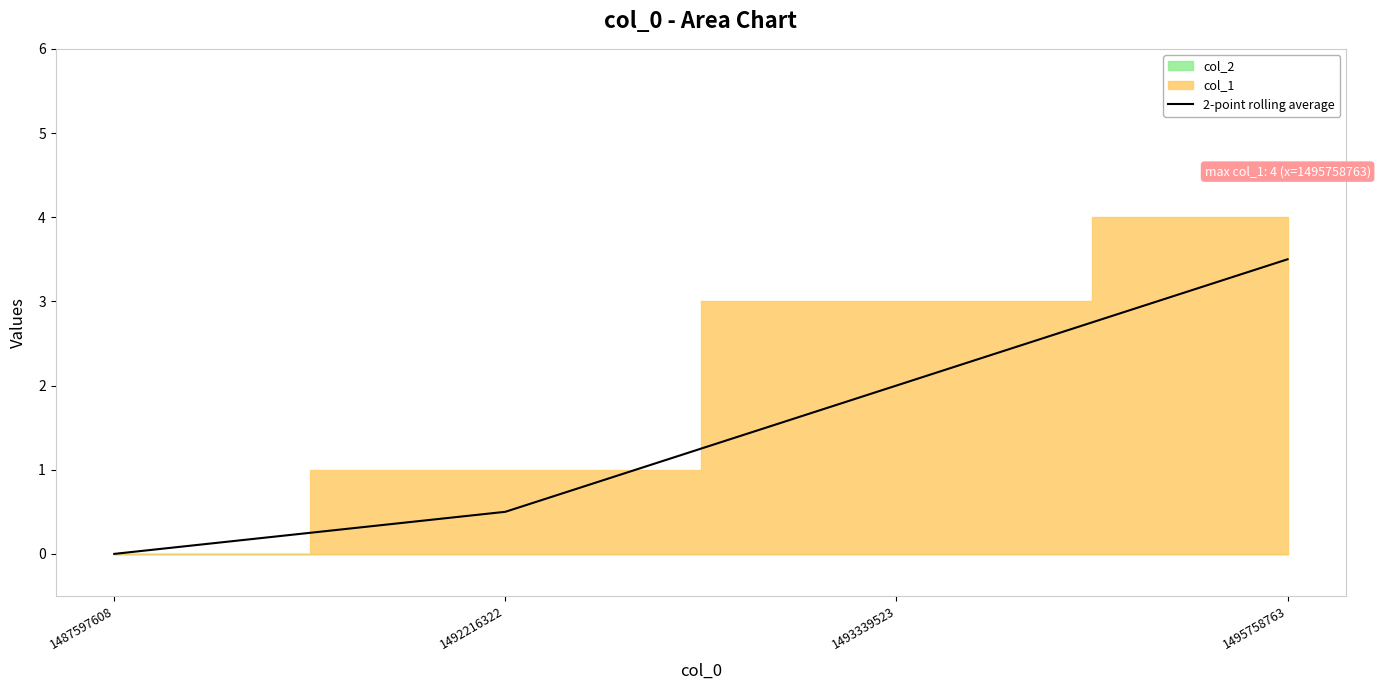

The value of 2-point rolling average at 1493339523 is 2.0. True or false?

True